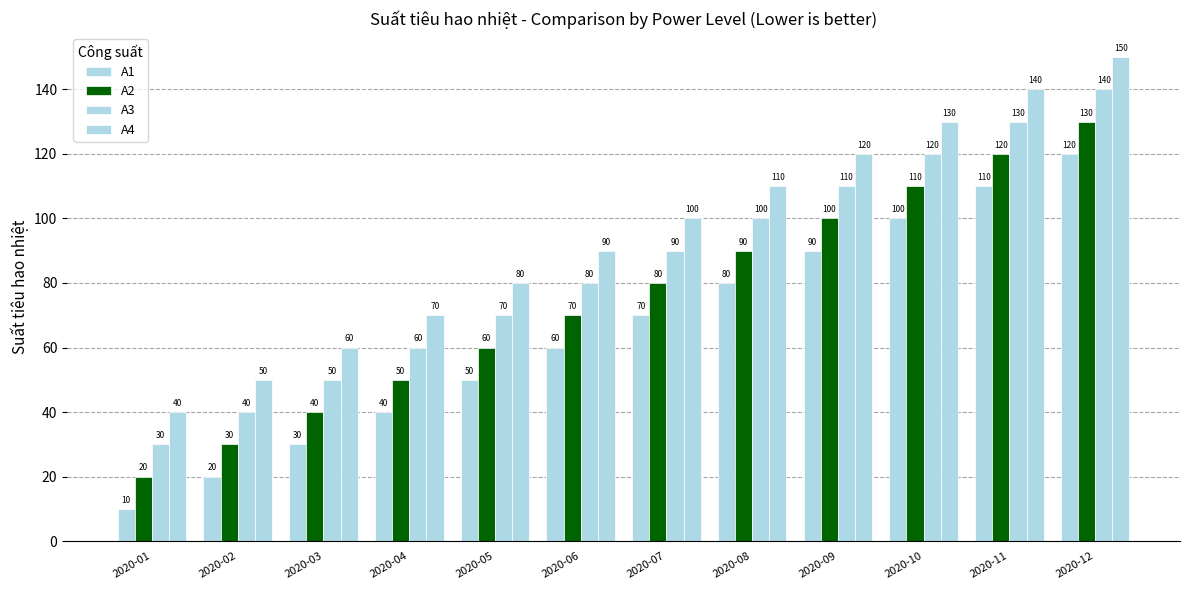

Rank the categories by A3 value from lowest to highest.

2020-01, 2020-02, 2020-03, 2020-04, 2020-05, 2020-06, 2020-07, 2020-08, 2020-09, 2020-10, 2020-11, 2020-12